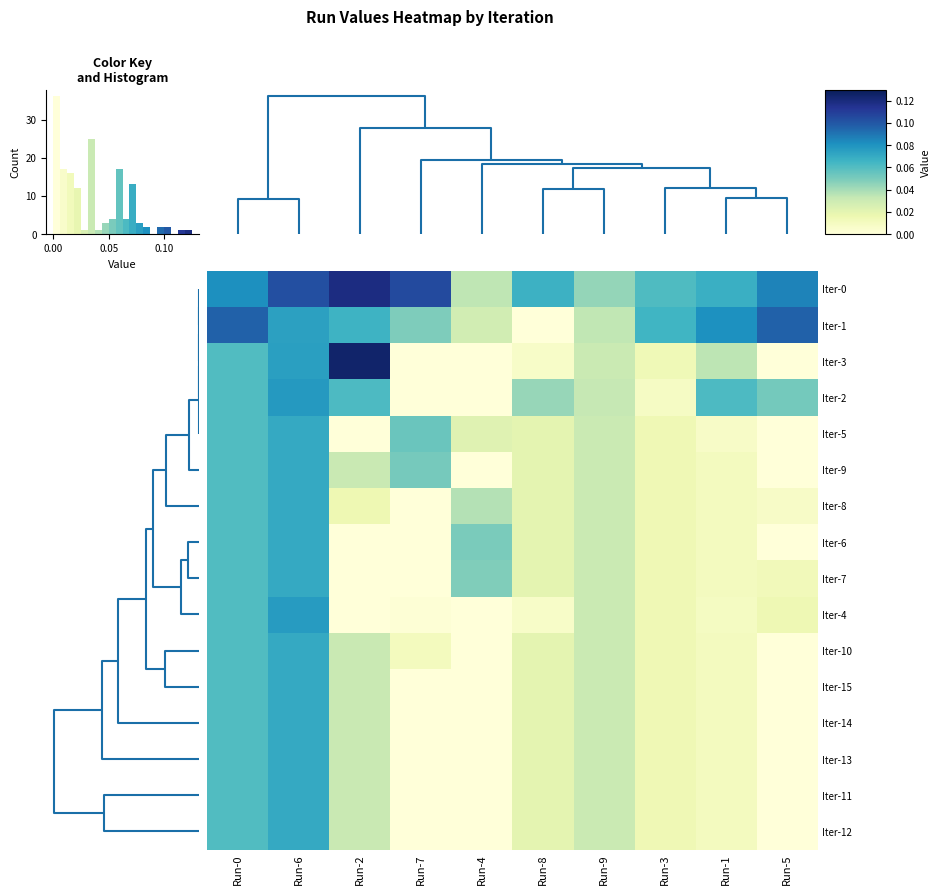

Reading left to right, extract all data points from this chart.

Iter-0: Run-0=0.1	Run-6=0.1	Run-2=0.1	Run-7=0.1	Run-4=0.0	Run-8=0.1	Run-9=0.0	Run-3=0.1	Run-1=0.1	Run-5=0.1
Iter-1: Run-0=0.1	Run-6=0.1	Run-2=0.1	Run-7=0.0	Run-4=0.0	Run-8=0.0	Run-9=0.0	Run-3=0.1	Run-1=0.1	Run-5=0.1
Iter-3: Run-0=0.1	Run-6=0.1	Run-2=0.1	Run-7=0.0	Run-4=0.0	Run-8=0.0	Run-9=0.0	Run-3=0.0	Run-1=0.0	Run-5=0.0
Iter-2: Run-0=0.1	Run-6=0.1	Run-2=0.1	Run-7=0.0	Run-4=0.0	Run-8=0.0	Run-9=0.0	Run-3=0.0	Run-1=0.1	Run-5=0.1
Iter-5: Run-0=0.1	Run-6=0.1	Run-2=0.0	Run-7=0.1	Run-4=0.0	Run-8=0.0	Run-9=0.0	Run-3=0.0	Run-1=0.0	Run-5=0.0
Iter-9: Run-0=0.1	Run-6=0.1	Run-2=0.0	Run-7=0.1	Run-4=0.0	Run-8=0.0	Run-9=0.0	Run-3=0.0	Run-1=0.0	Run-5=0.0
Iter-8: Run-0=0.1	Run-6=0.1	Run-2=0.0	Run-7=0.0	Run-4=0.0	Run-8=0.0	Run-9=0.0	Run-3=0.0	Run-1=0.0	Run-5=0.0
Iter-6: Run-0=0.1	Run-6=0.1	Run-2=0.0	Run-7=0.0	Run-4=0.0	Run-8=0.0	Run-9=0.0	Run-3=0.0	Run-1=0.0	Run-5=0.0
Iter-7: Run-0=0.1	Run-6=0.1	Run-2=0.0	Run-7=0.0	Run-4=0.0	Run-8=0.0	Run-9=0.0	Run-3=0.0	Run-1=0.0	Run-5=0.0
Iter-4: Run-0=0.1	Run-6=0.1	Run-2=0.0	Run-7=0.0	Run-4=0.0	Run-8=0.0	Run-9=0.0	Run-3=0.0	Run-1=0.0	Run-5=0.0
Iter-10: Run-0=0.1	Run-6=0.1	Run-2=0.0	Run-7=0.0	Run-4=0.0	Run-8=0.0	Run-9=0.0	Run-3=0.0	Run-1=0.0	Run-5=0.0
Iter-15: Run-0=0.1	Run-6=0.1	Run-2=0.0	Run-7=0.0	Run-4=0.0	Run-8=0.0	Run-9=0.0	Run-3=0.0	Run-1=0.0	Run-5=0.0
Iter-14: Run-0=0.1	Run-6=0.1	Run-2=0.0	Run-7=0.0	Run-4=0.0	Run-8=0.0	Run-9=0.0	Run-3=0.0	Run-1=0.0	Run-5=0.0
Iter-13: Run-0=0.1	Run-6=0.1	Run-2=0.0	Run-7=0.0	Run-4=0.0	Run-8=0.0	Run-9=0.0	Run-3=0.0	Run-1=0.0	Run-5=0.0
Iter-11: Run-0=0.1	Run-6=0.1	Run-2=0.0	Run-7=0.0	Run-4=0.0	Run-8=0.0	Run-9=0.0	Run-3=0.0	Run-1=0.0	Run-5=0.0
Iter-12: Run-0=0.1	Run-6=0.1	Run-2=0.0	Run-7=0.0	Run-4=0.0	Run-8=0.0	Run-9=0.0	Run-3=0.0	Run-1=0.0	Run-5=0.0